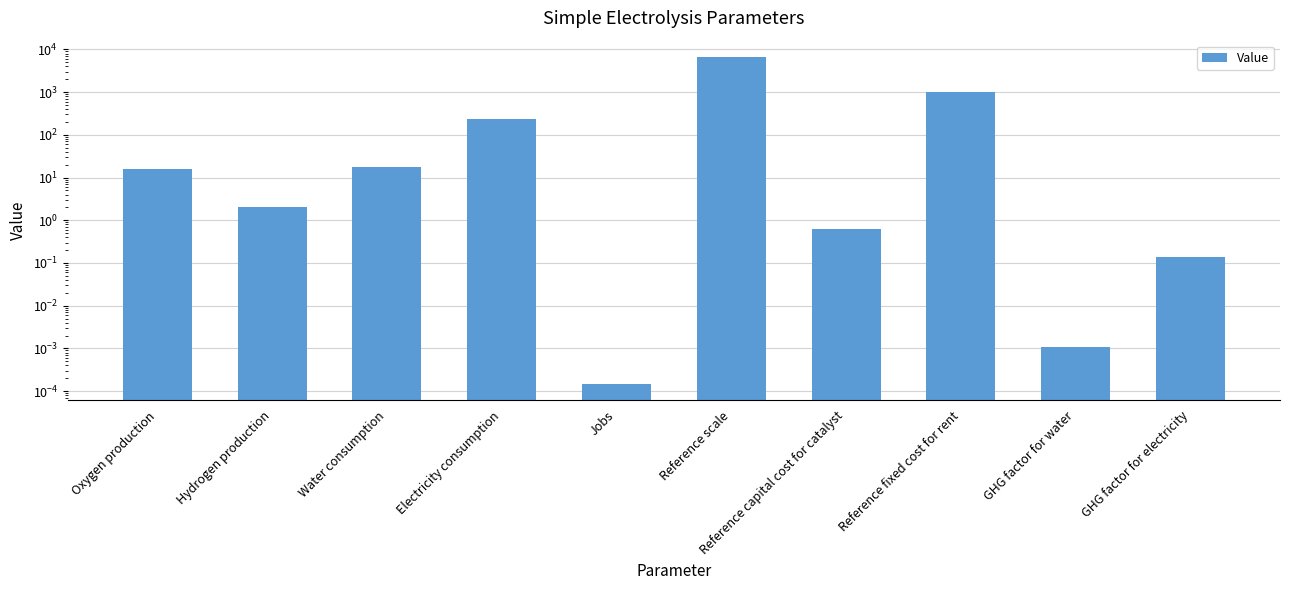

What is the difference between the second highest and second lowest values?

1000.0